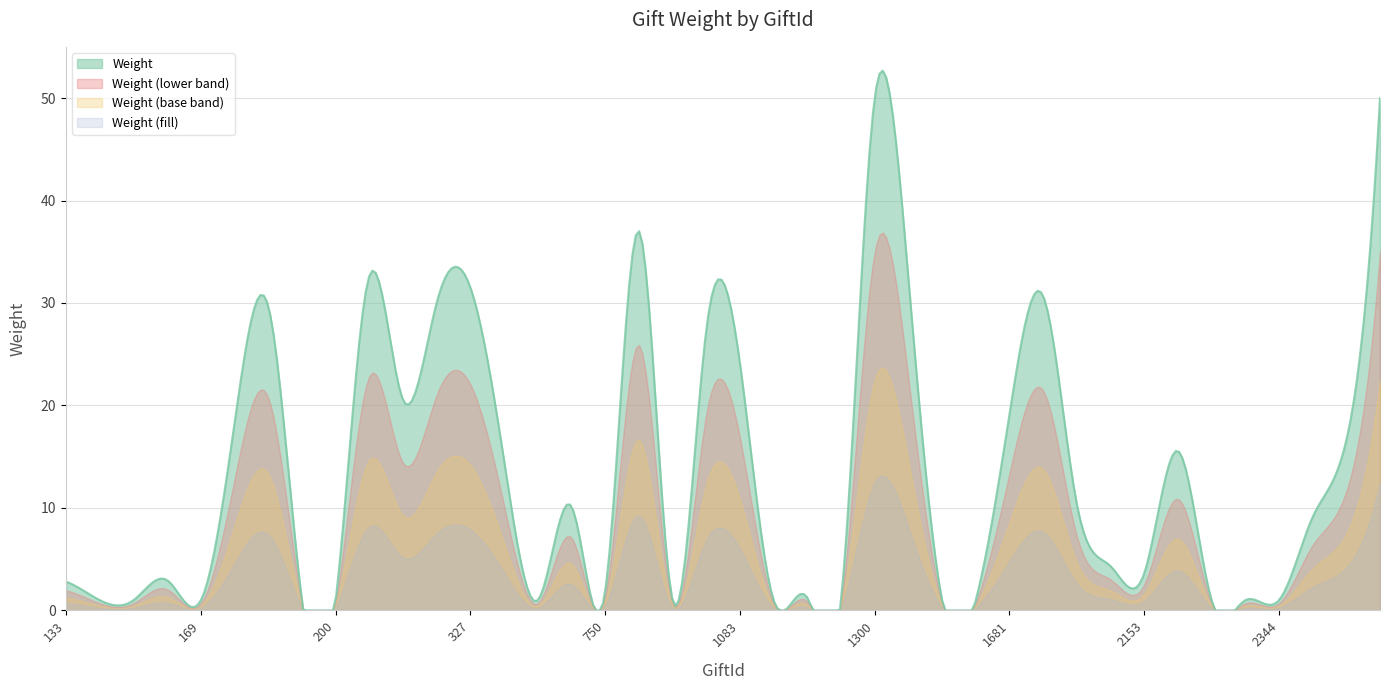

What is the maximum value shown in the chart?

52.7